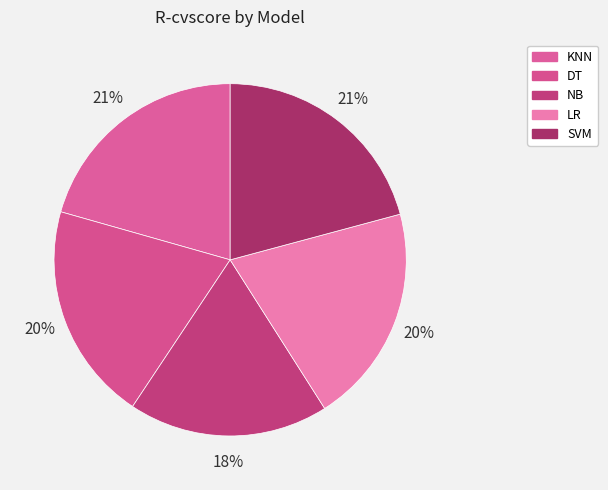

To the nearest percent, what percentage of the pie is LR?

20%